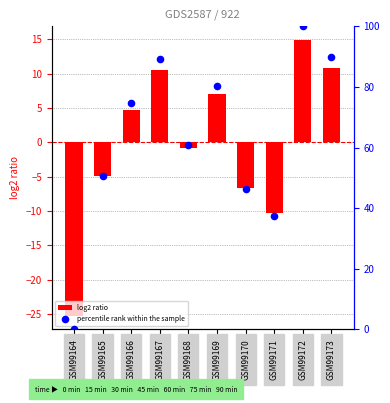

Which series has the largest total across all categories?

percentile rank within the sample